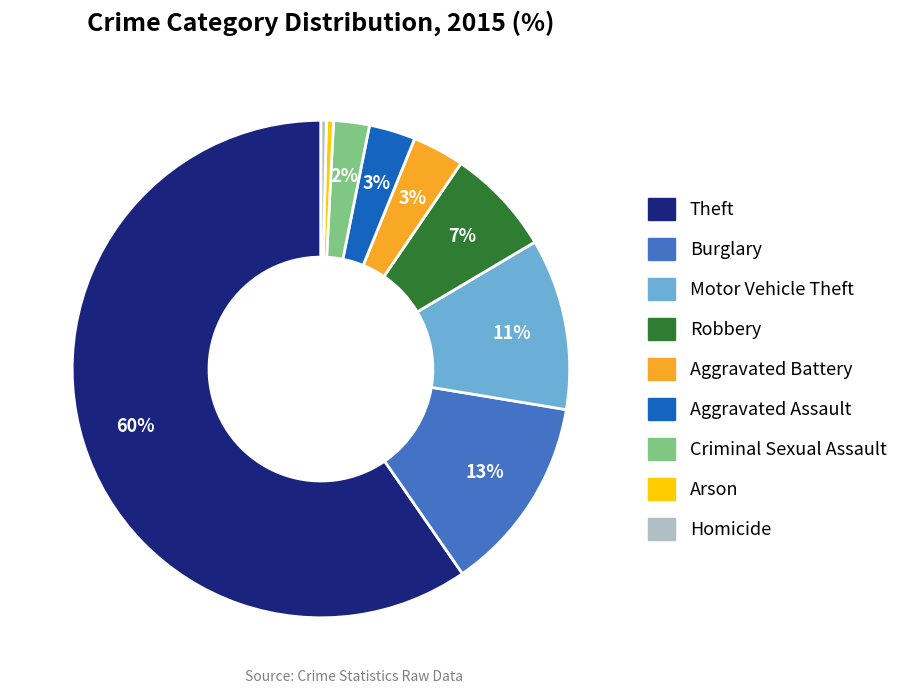

Do Homicide and Robbery together represent more than half of the pie?

No